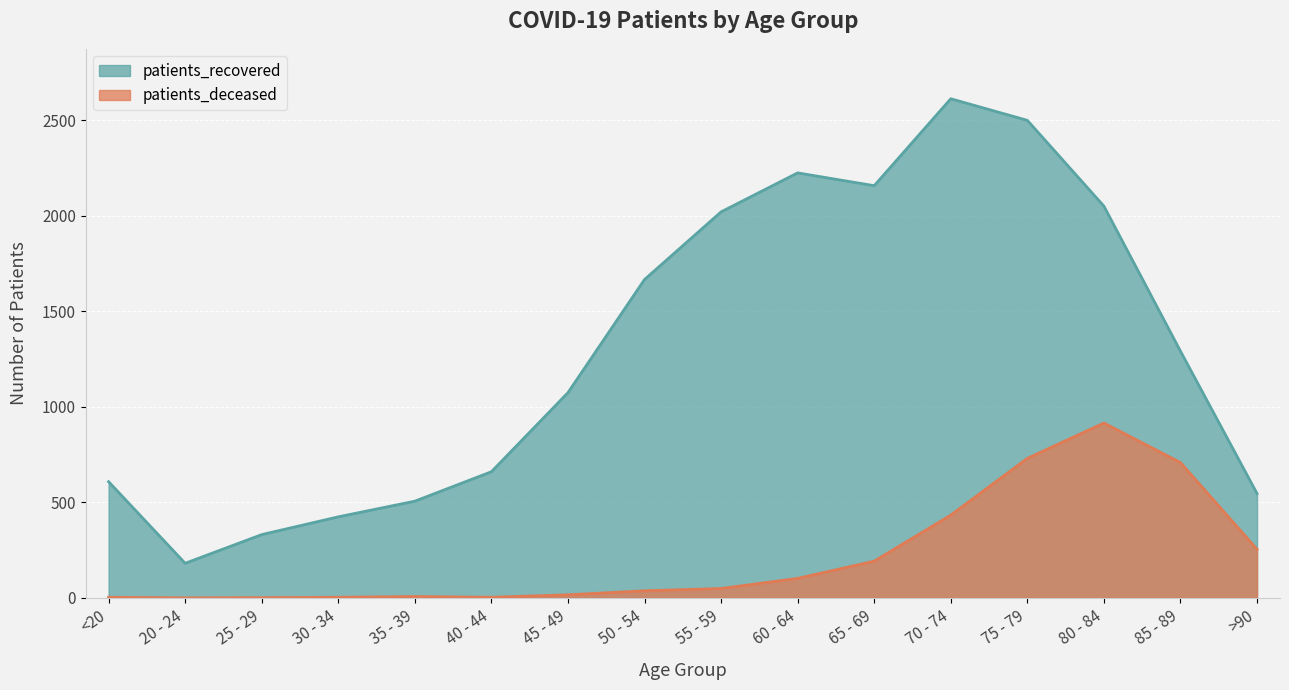

What position from the right is 40 - 44?

11